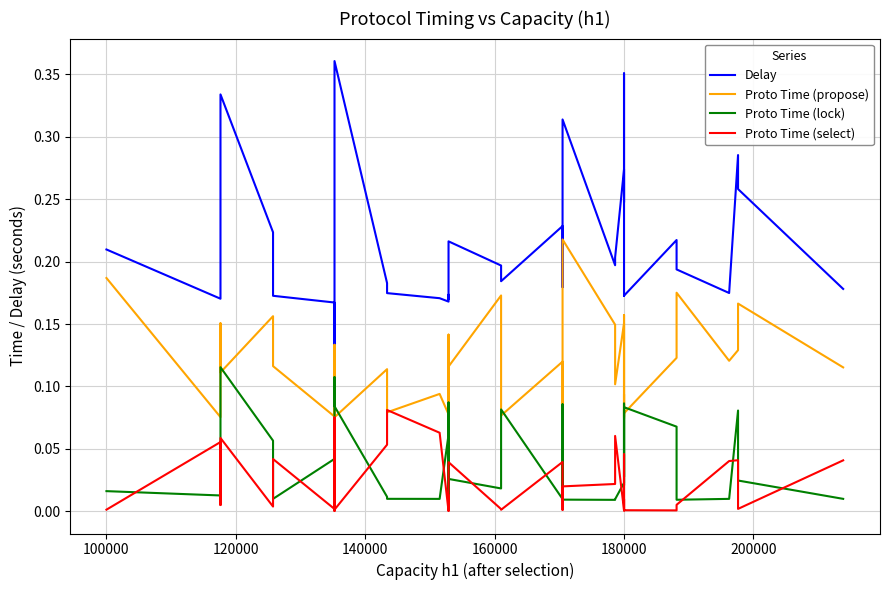

True or false: Delay and Proto Time (lock) cross at least once.

False